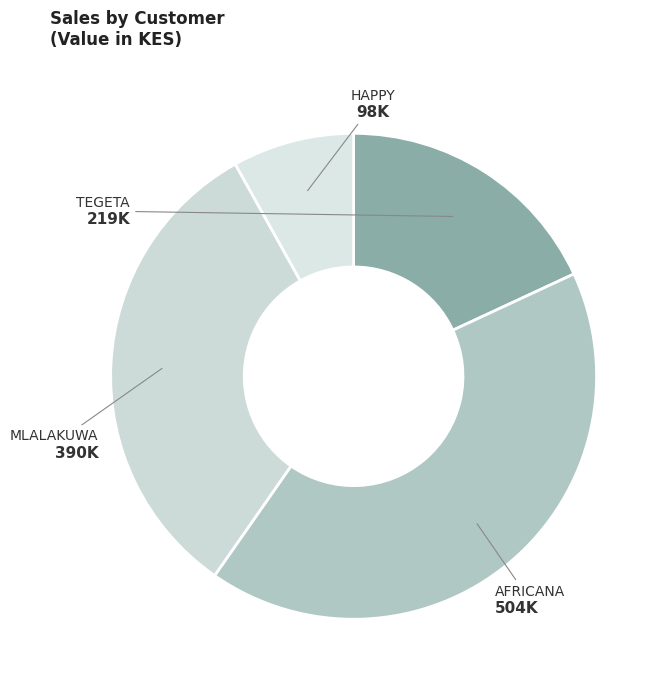

Is there any slice that represents more than half of the pie?

No